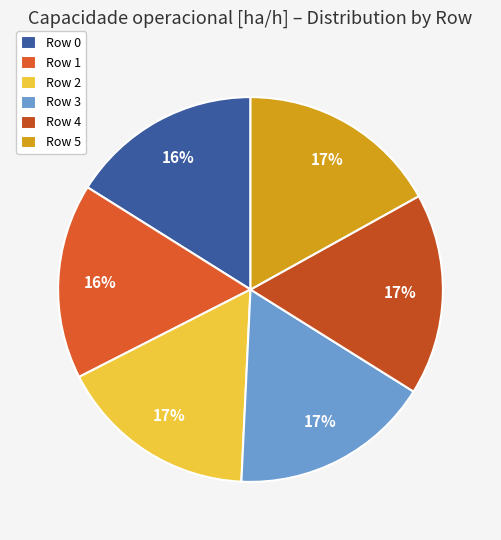

The Row 5 slice represents 4% of the pie. True or false?

False